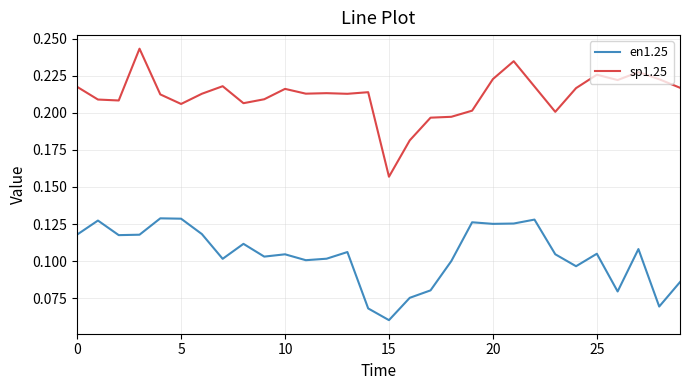

How many sp1.25 values are between 0 and 1?

30